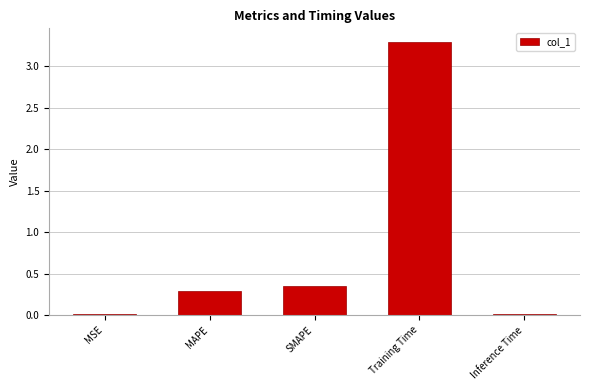

What is the change in value from MSE to SMAPE?

+0.3